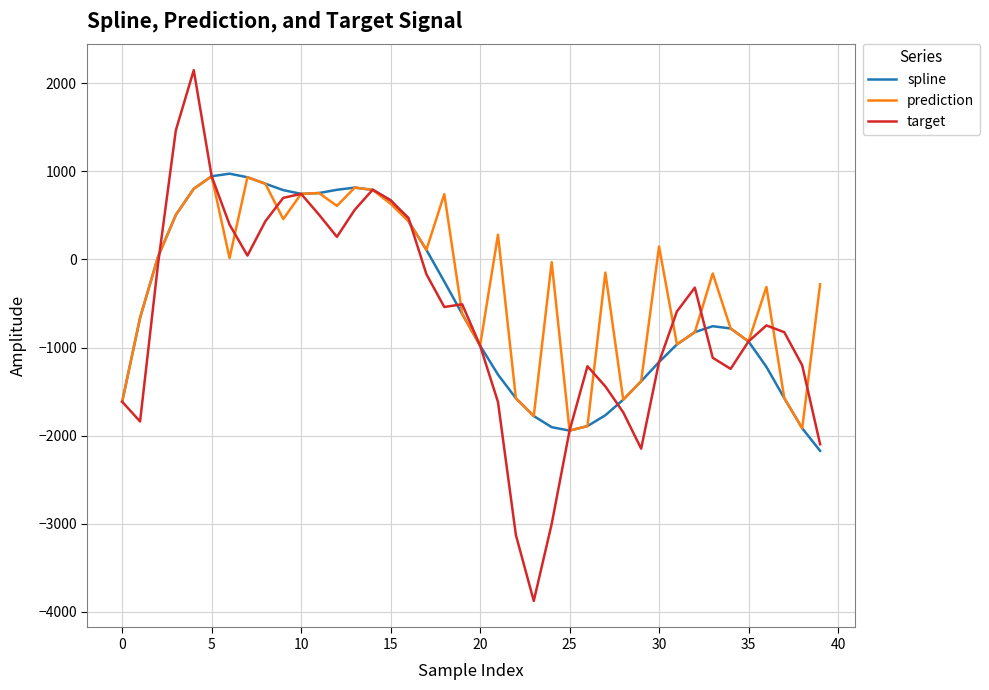

What is the smallest value displayed?

-3875.9